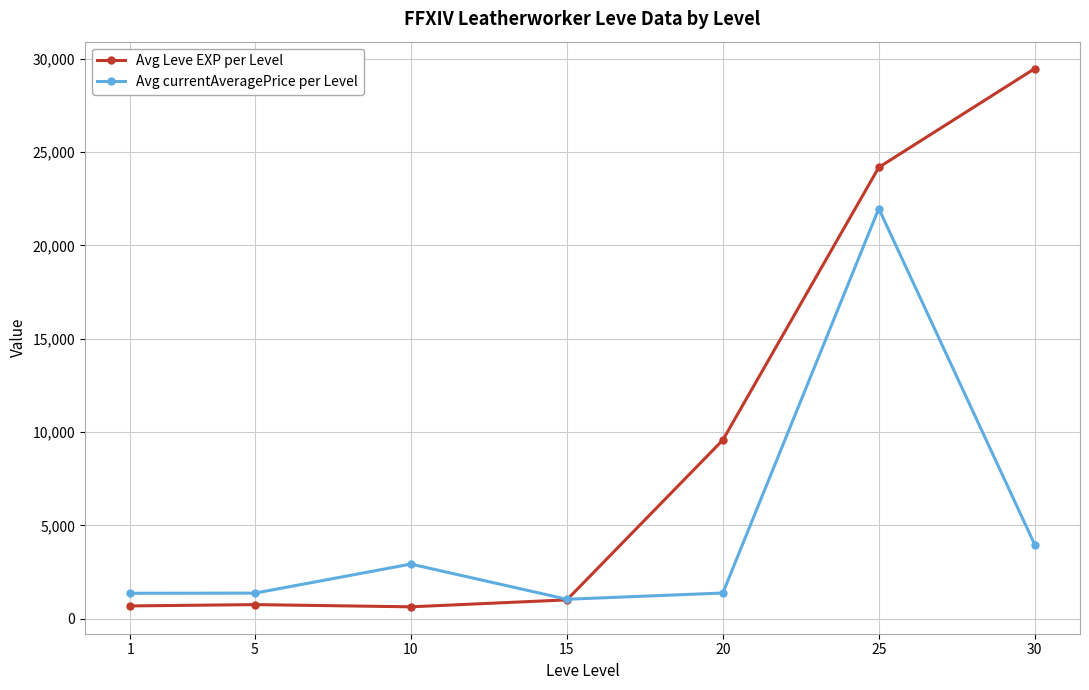

What is the difference between the Avg currentAveragePrice per Level values at 5 and 30?

2595.6